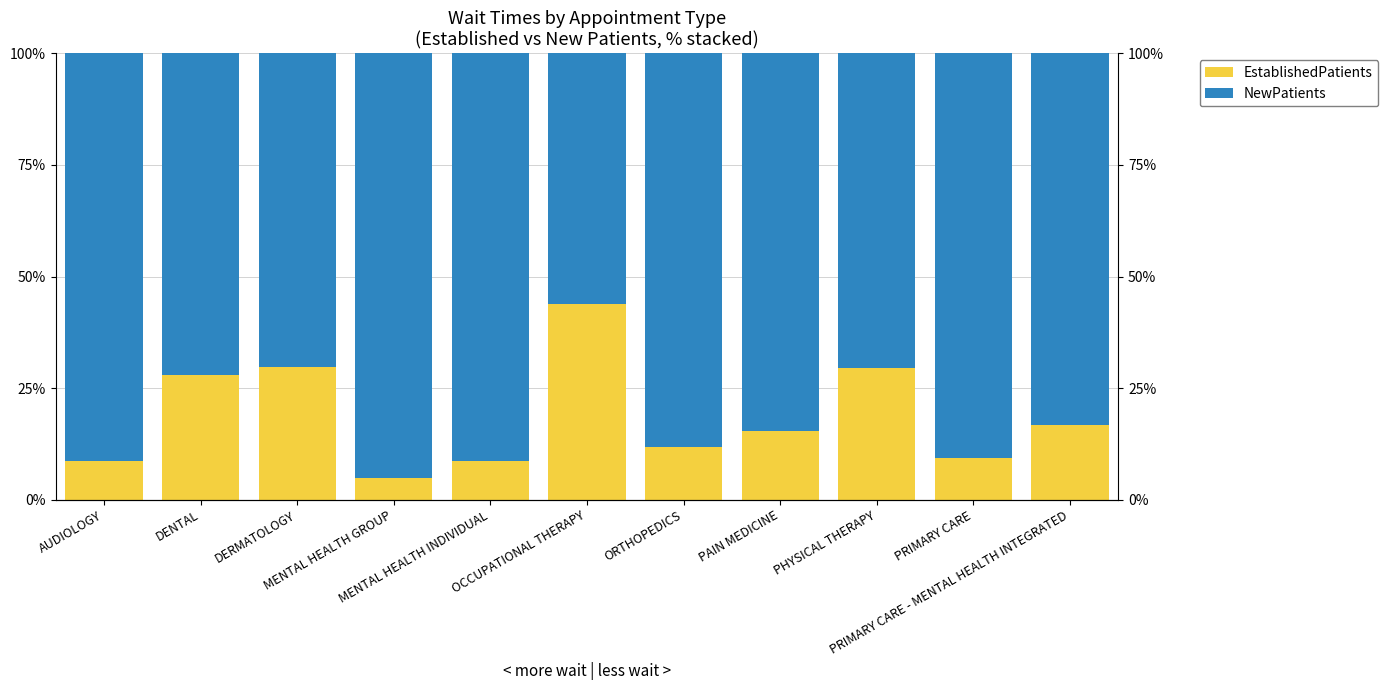

Reading left to right, transcribe all the data shown in this chart.

EstablishedPatients: 8.7	27.9	29.7	4.9	8.7	43.8	11.8	15.5	29.6	9.2	16.7
NewPatients: 91.3	72.1	70.3	95.1	91.3	56.2	88.2	84.5	70.4	90.8	83.3